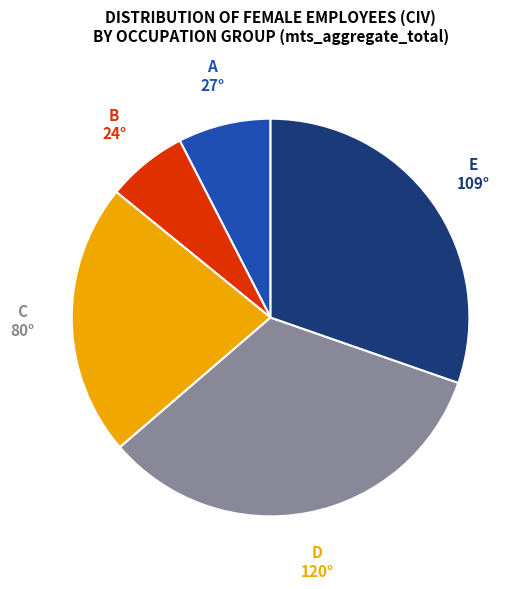

Which slice is the largest?

D